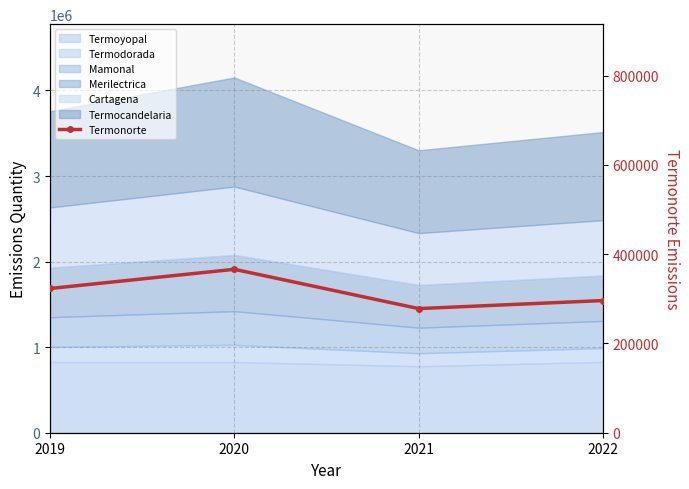

List the labels in order of value, smallest first.

2021, 2022, 2019, 2020